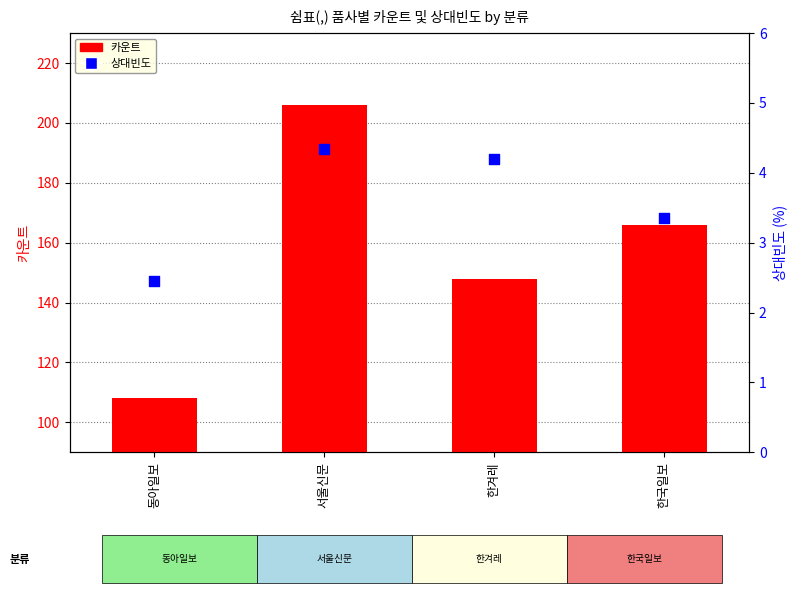

At which category is the sum across all series the highest?

서울신문